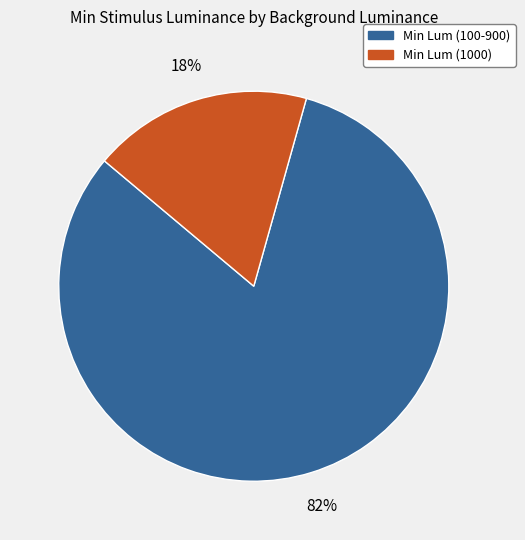

To the nearest percent, what is the difference between the largest and smallest slice percentages?

64%